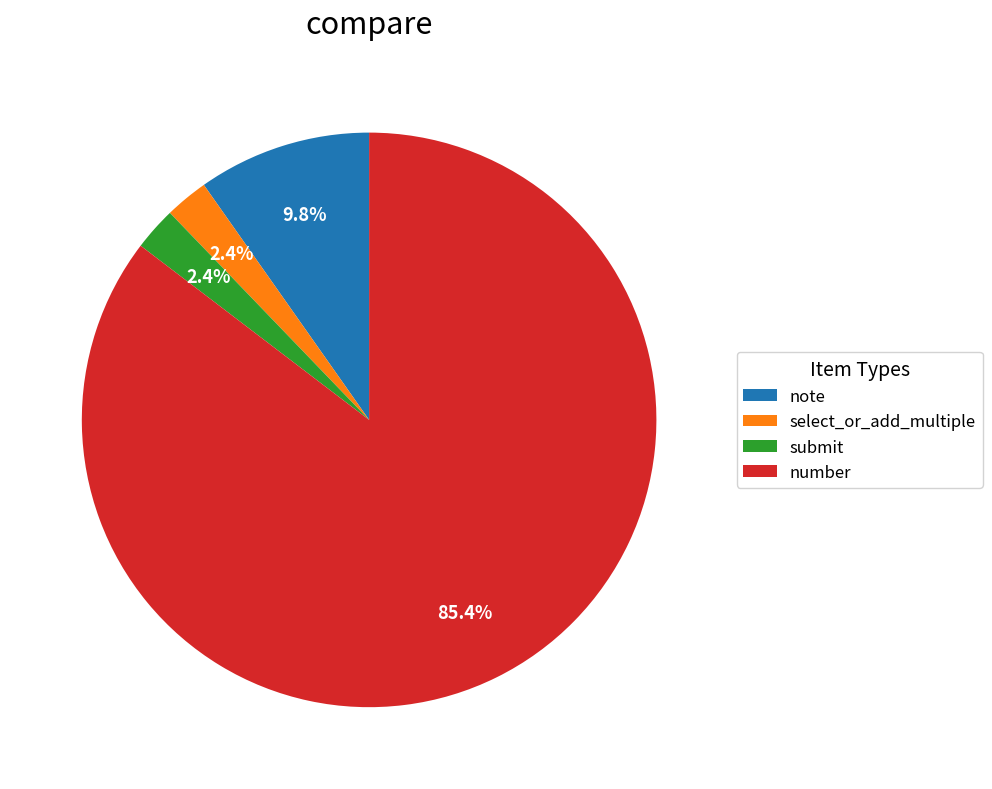

Which category has the biggest portion of the pie?

number